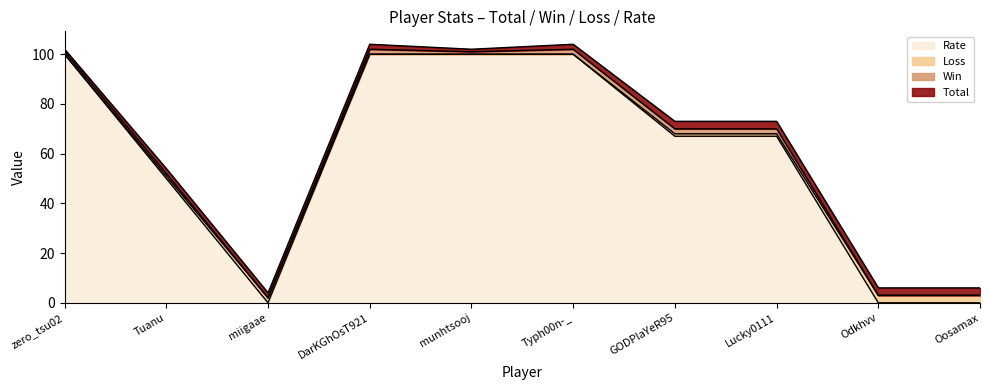

True or false: Rate has a value of 100 at munhtsooj.

True